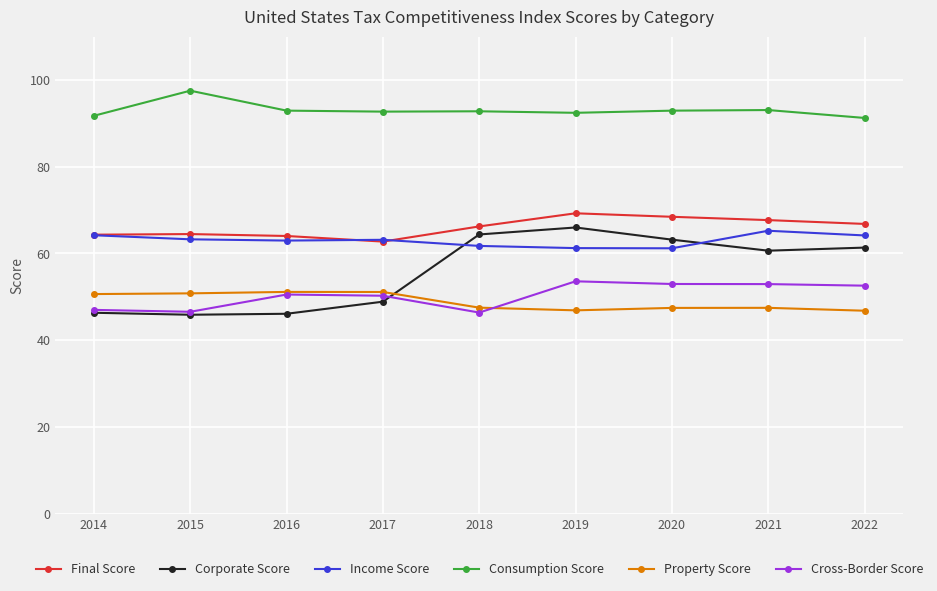

True or false: Corporate Score and Consumption Score intersect in this chart.

False